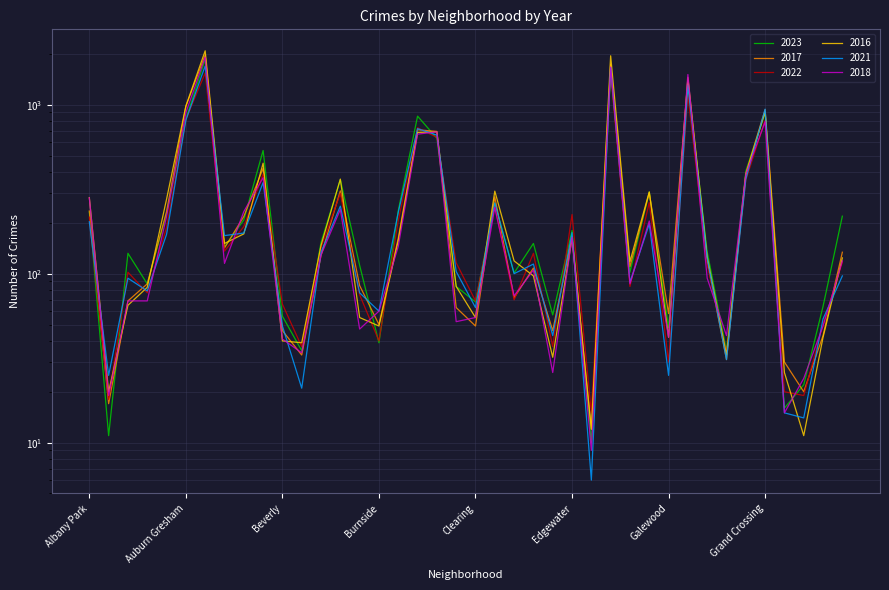

What is the maximum value for 2021?

1695